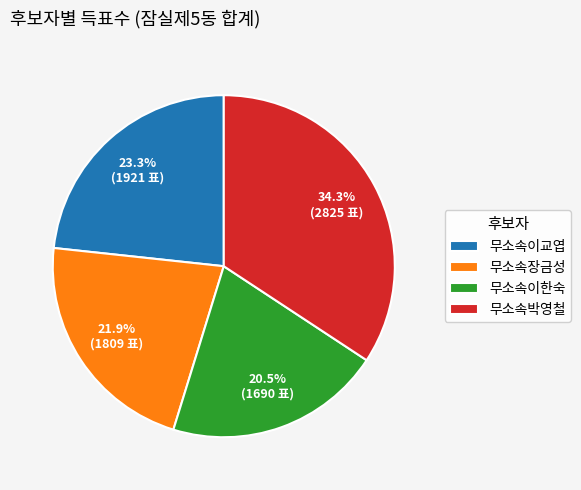

Which slice is the smallest?

무소속이한숙